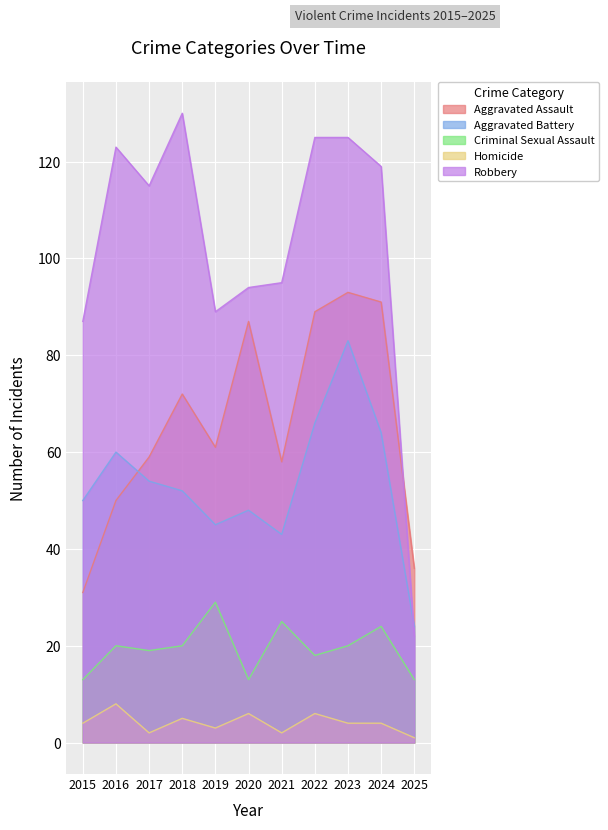

Which label corresponds to the largest value in the chart?

2018